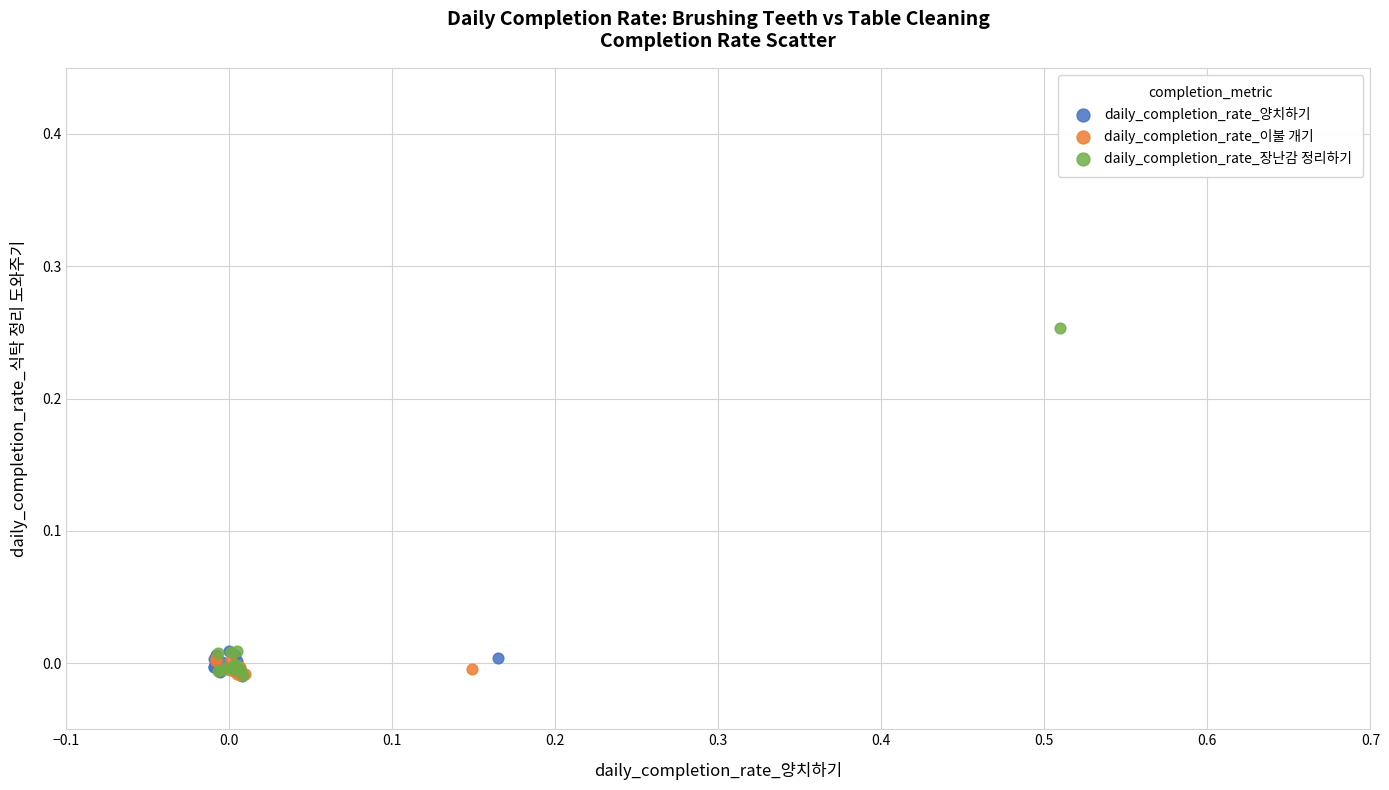

Which series has the largest Y range (max minus min)?

daily_completion_rate_장난감 정리하기